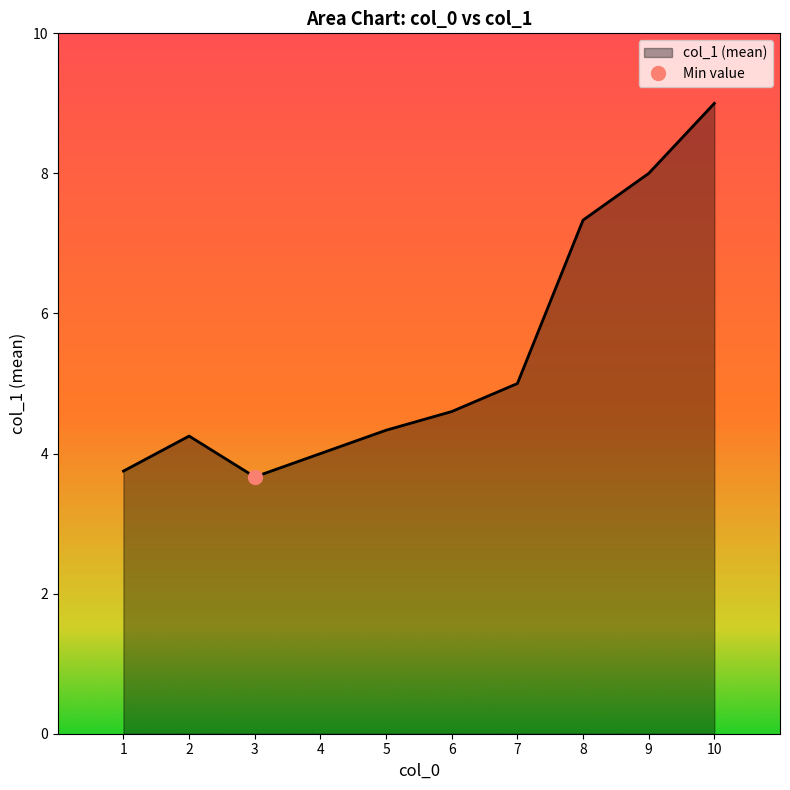

Which has a higher value, 10 or 4?

10